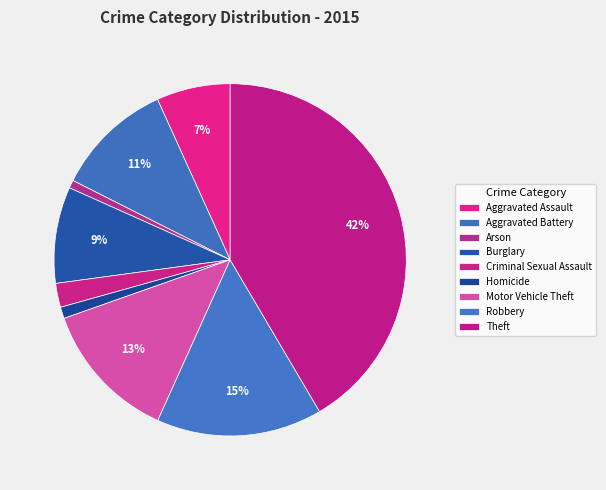

How many segments does this pie chart have?

9